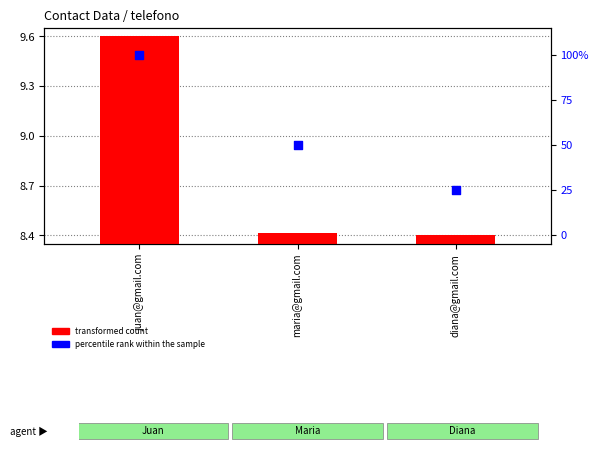

What are all the series names shown in the legend?

transformed count, percentile rank within the sample